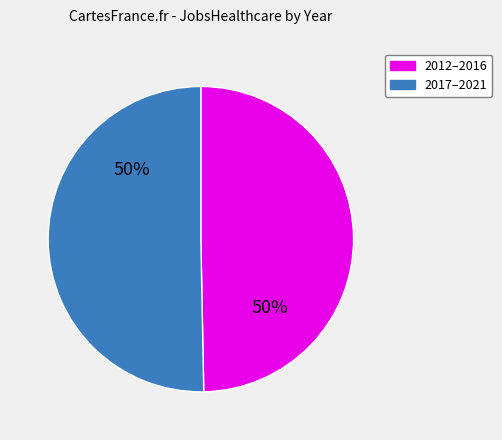

To the nearest percent, what is the average slice percentage?

50%